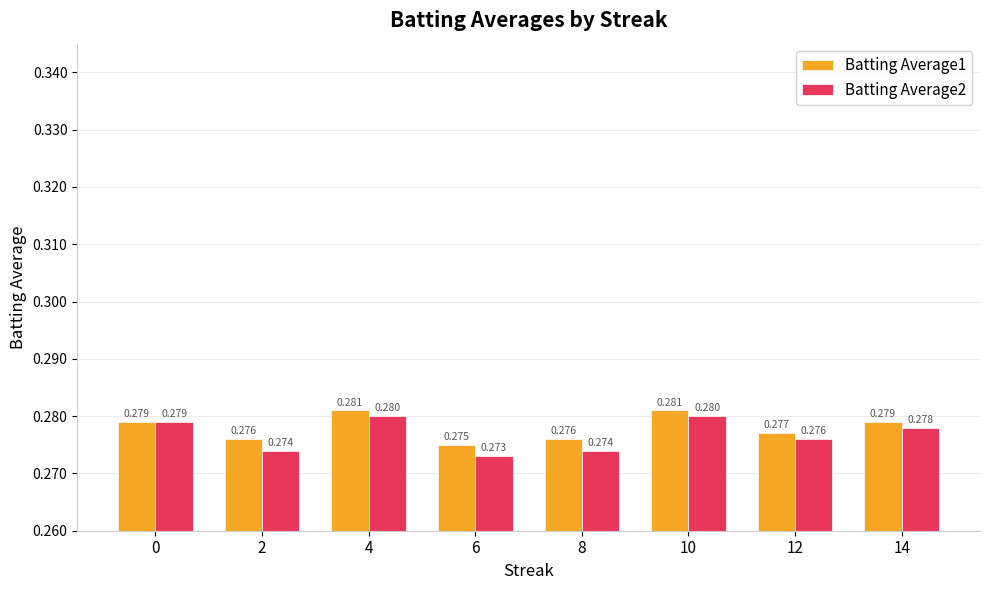

Where is Batting Average1 nearest to the value 0?

6